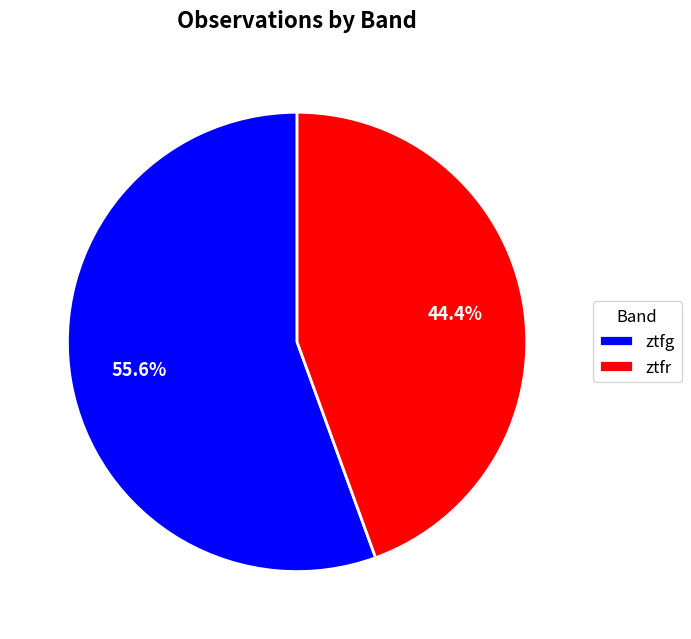

What percentage is the ztfr slice, to the nearest percent?

44%